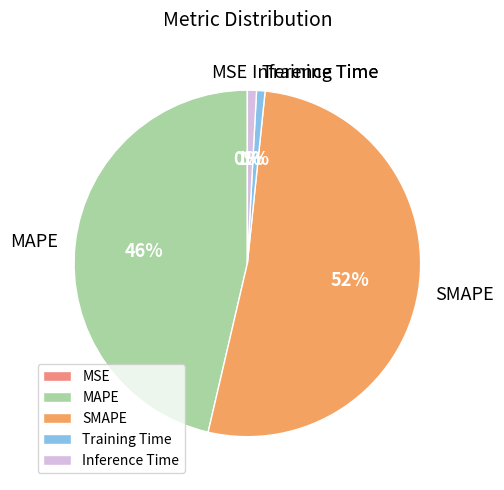

What is the majority slice?

SMAPE